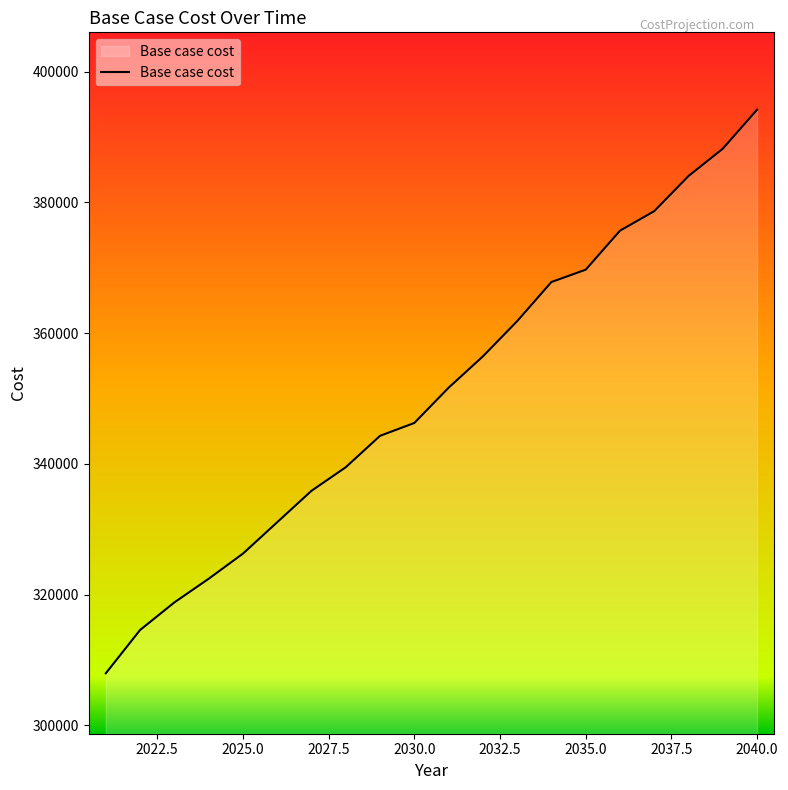

What is the smallest value displayed?

307956.0